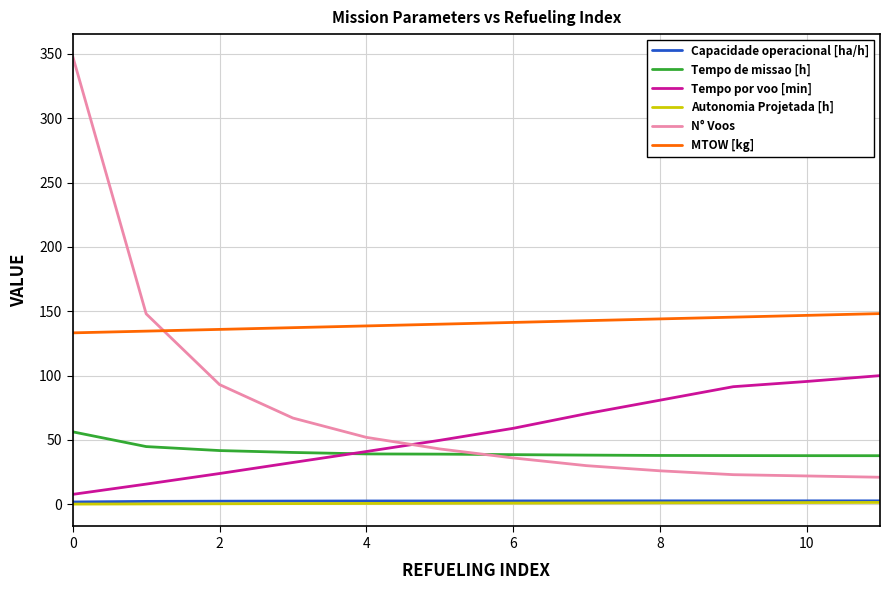

What is the maximum value for Tempo por voo [min]?

100.0